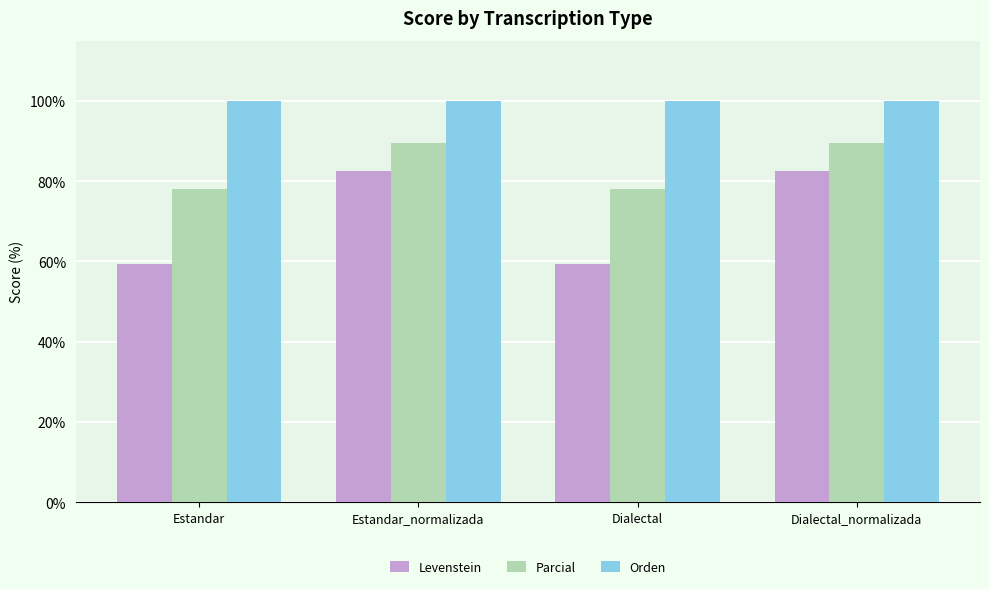

Does the chart contain any negative values?

No